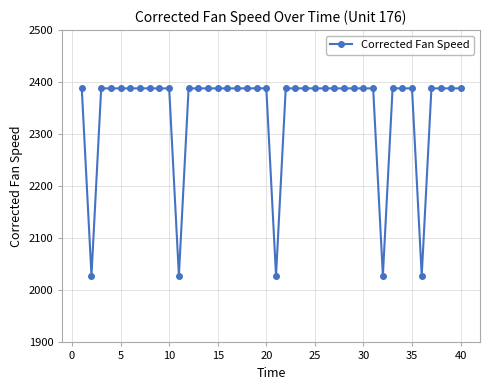

What is the value of the 22nd point from the left?

2388.0